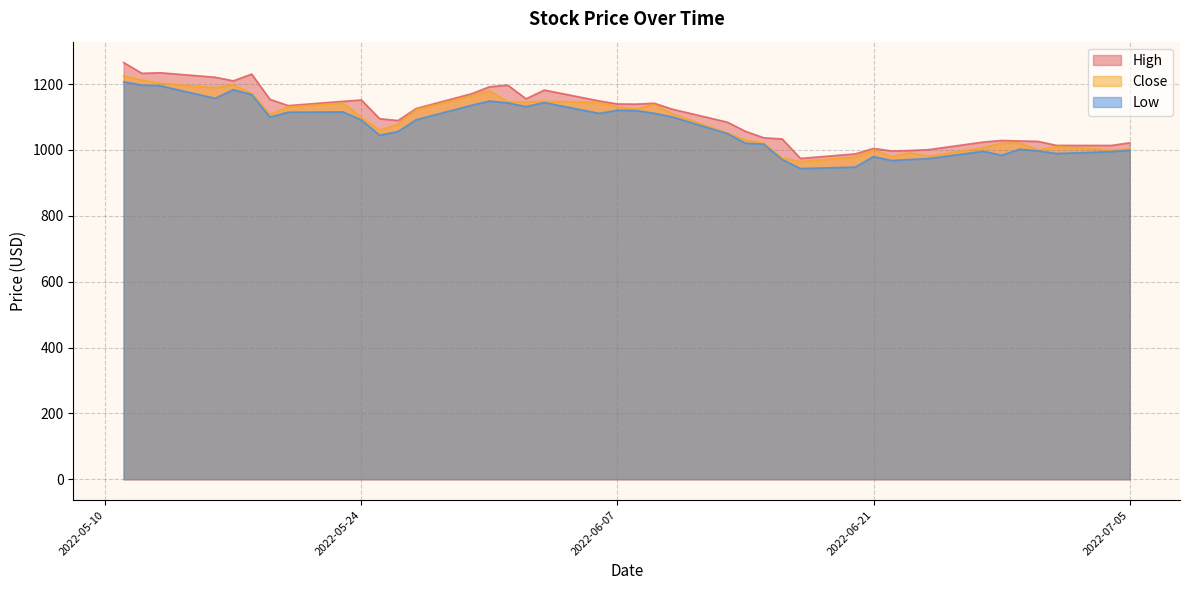

What is the sum of the Low values at 2022-06-06 and 2022-05-25?

2156.1